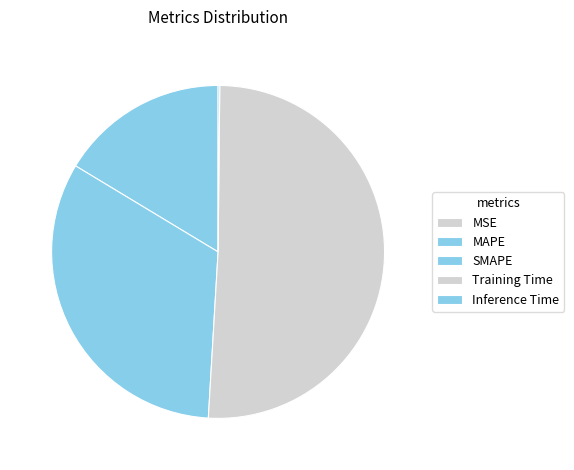

To the nearest percent, what is the difference between the largest and smallest slice percentages?

51%